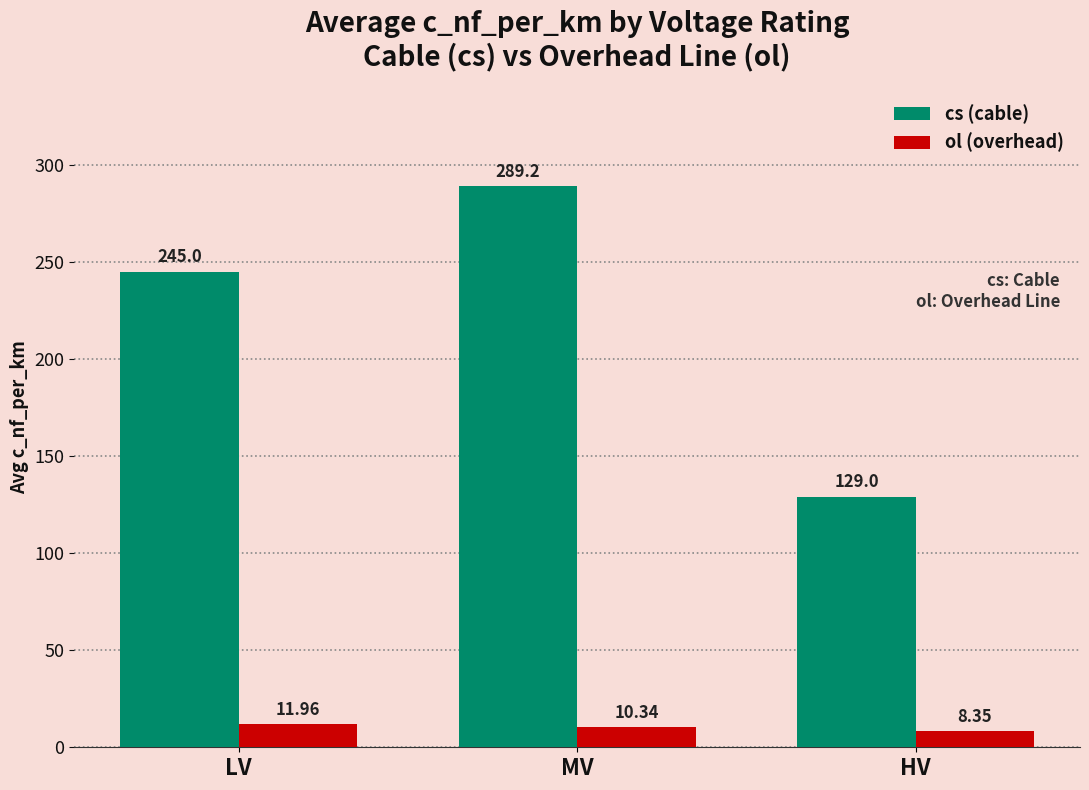

True or false: cs (cable) has a value of 453.5 at MV.

False